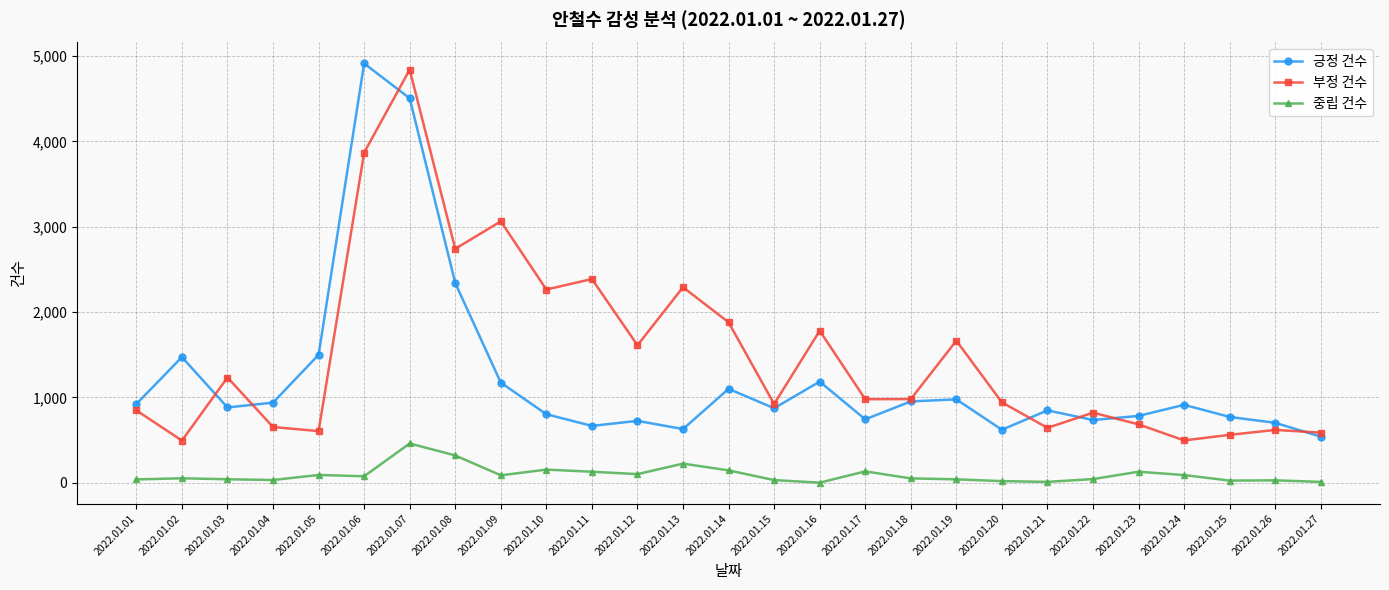

True or false: 부정 건수 has more than 1 points higher than both neighbors.

True